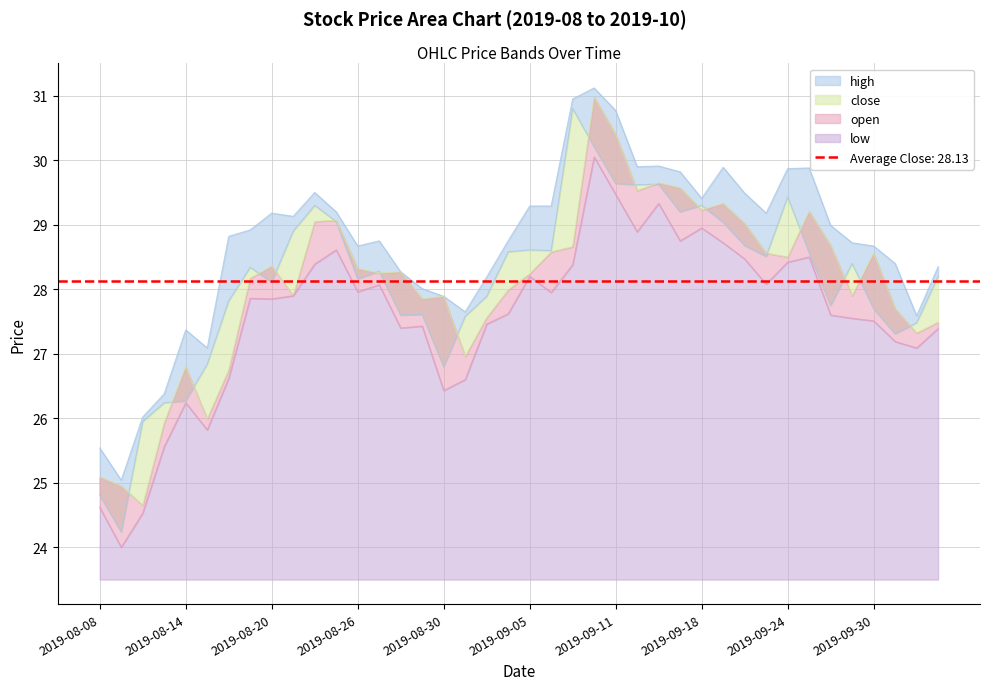

What is the lowest value of the low series?

24.0